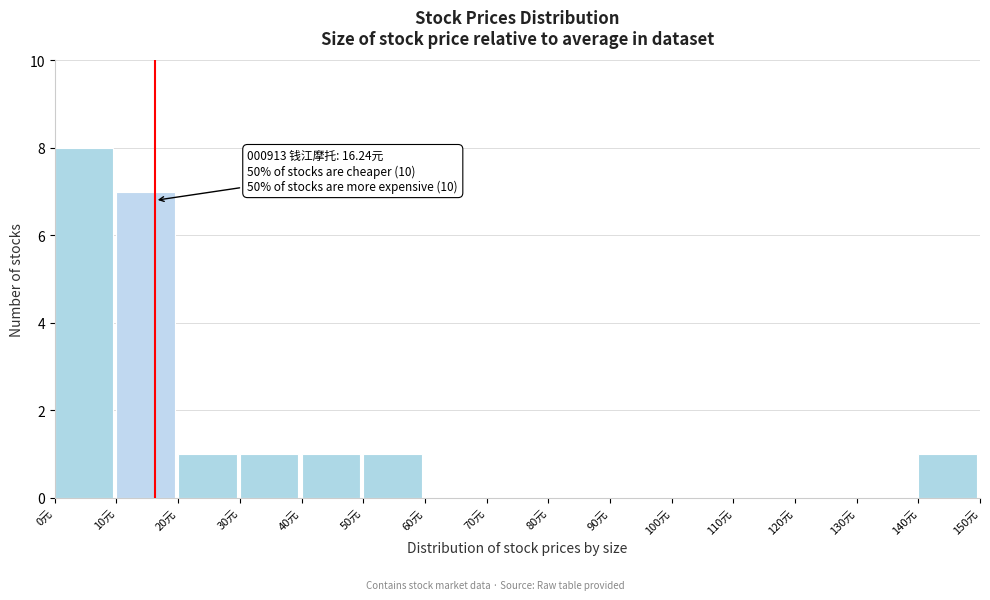

Which range on the x-axis has the tallest bar?

0 to 10